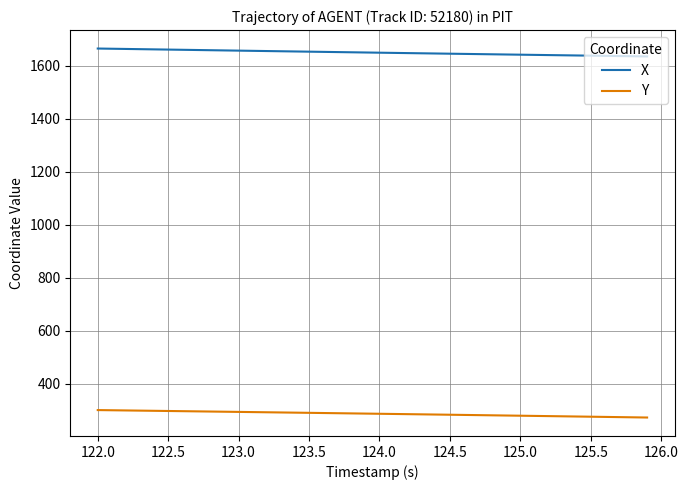

What is the highest value of the Y series?

301.4